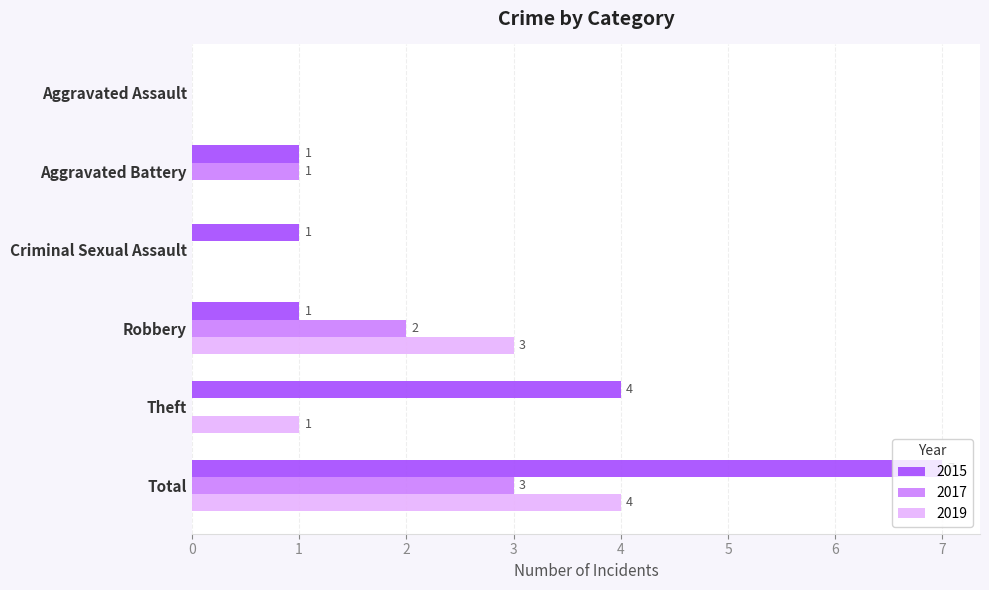

What is the total value across all series at Aggravated Battery?

2